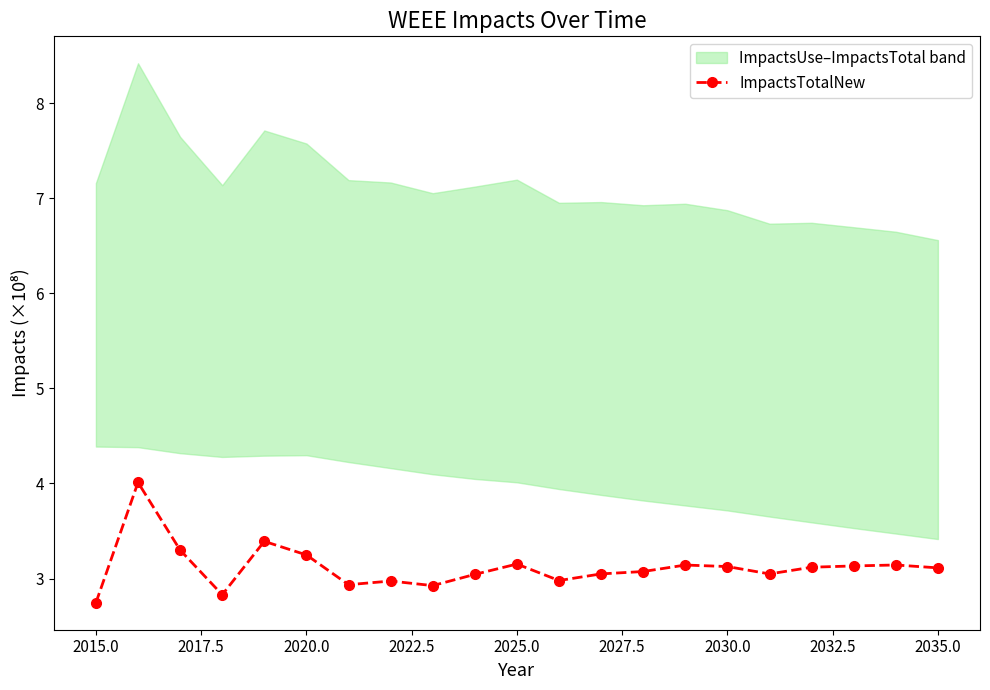

What is the smallest value displayed?

2.7